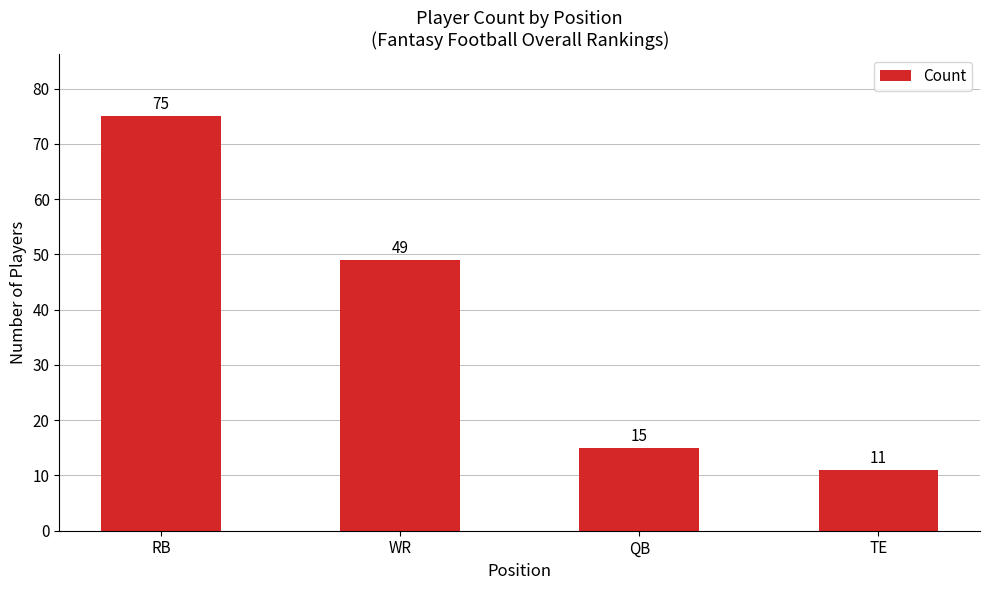

What is the maximum value shown in the chart?

75